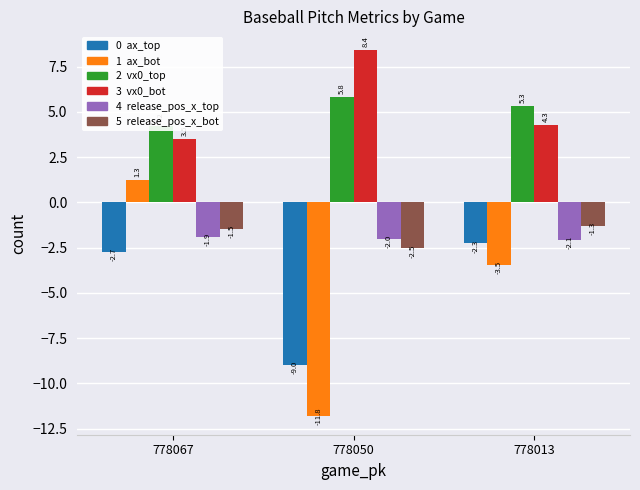

Reading right to left, what are all the values shown in this chart?

ax_top: 778013=-2.3	778050=-9.0	778067=-2.7
ax_bot: 778013=-3.5	778050=-11.8	778067=1.3
vx0_top: 778013=5.3	778050=5.8	778067=4.2
vx0_bot: 778013=4.3	778050=8.4	778067=3.5
release_pos_x_top: 778013=-2.1	778050=-2.0	778067=-1.9
release_pos_x_bot: 778013=-1.3	778050=-2.5	778067=-1.5